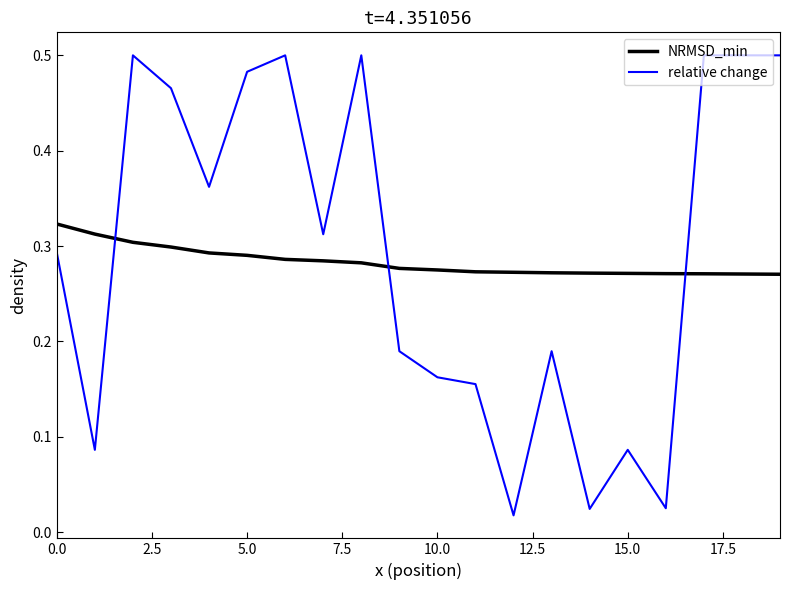

List the series in order of their peak value, lowest first.

NRMSD_min, relative change